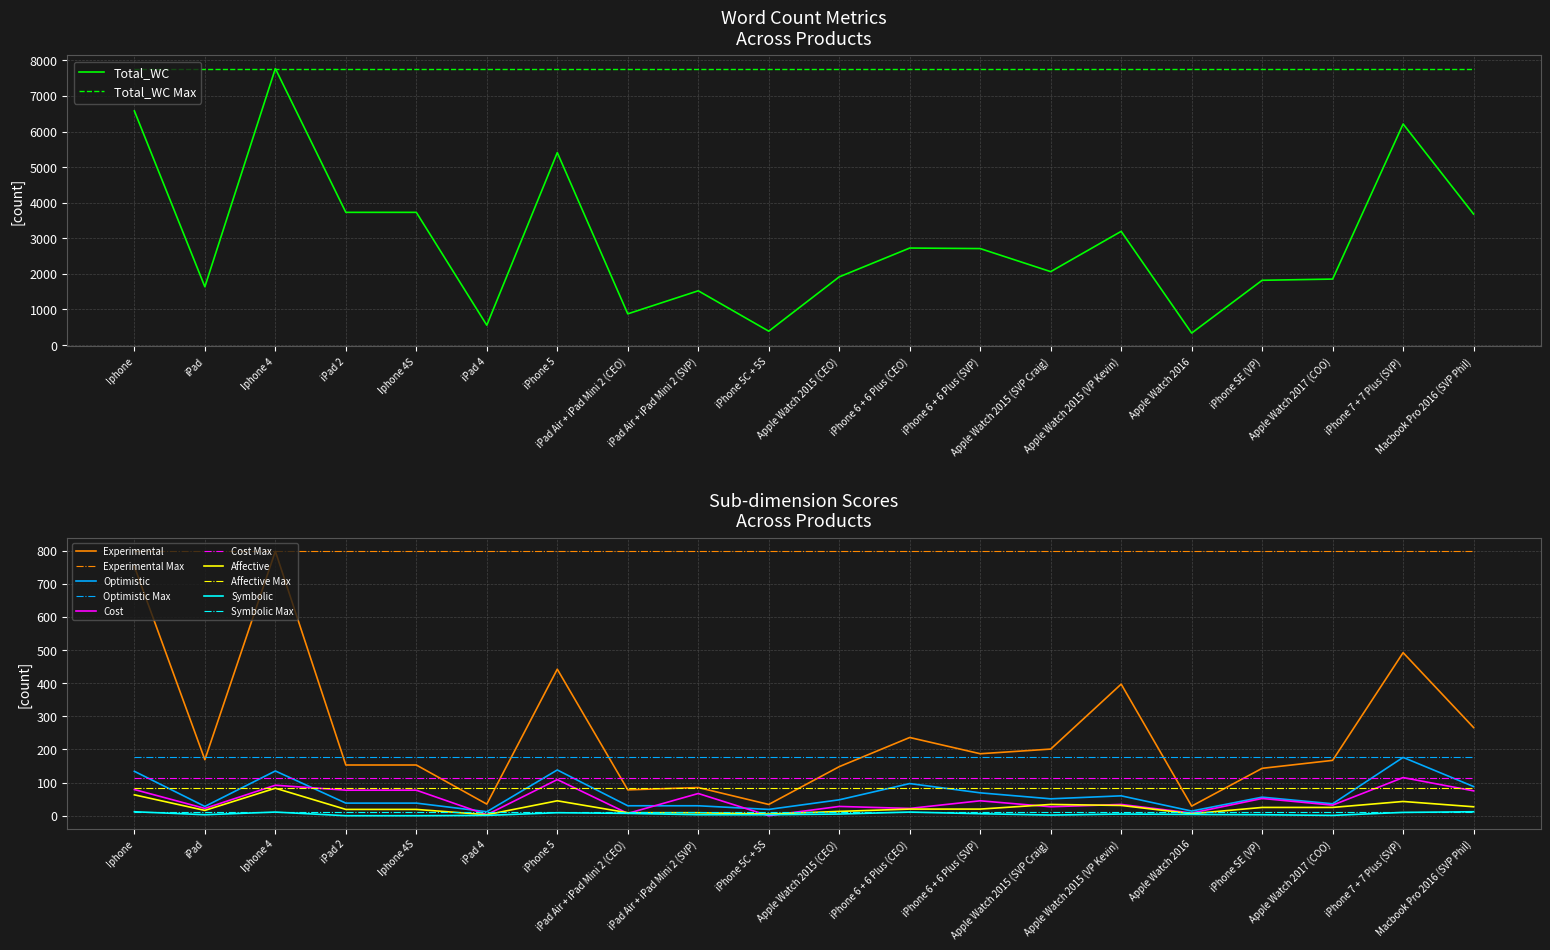

What is the approximate value of Cost at iPad, to the nearest 5?

20